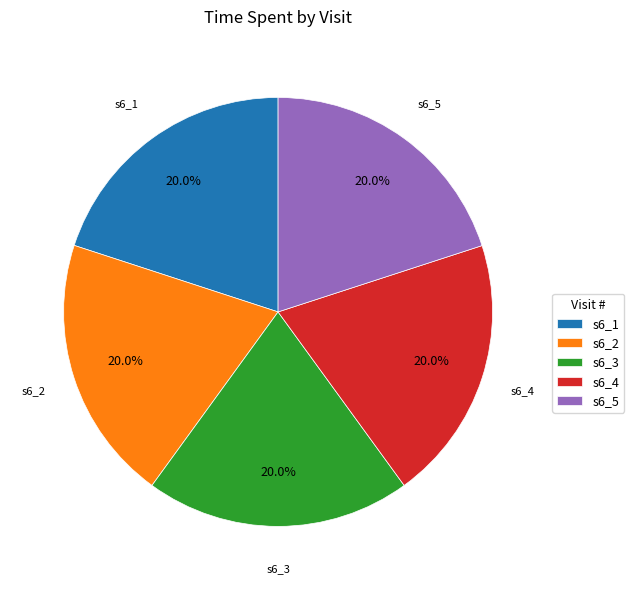

To the nearest percent, what portion does s6_5 represent?

20%